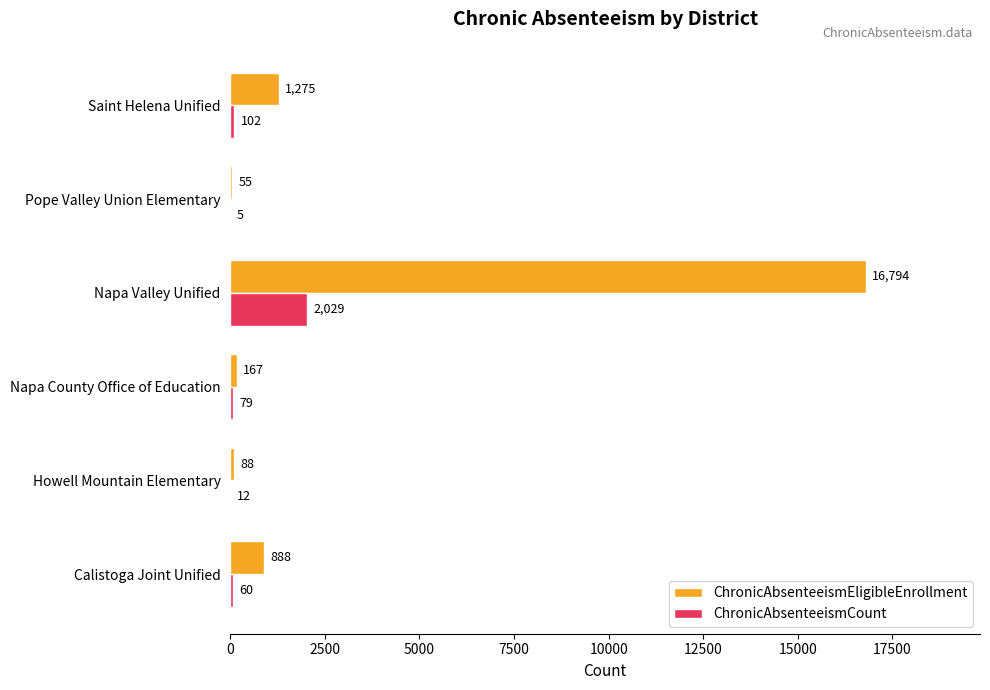

What is the maximum value for ChronicAbsenteeismCount?

2029